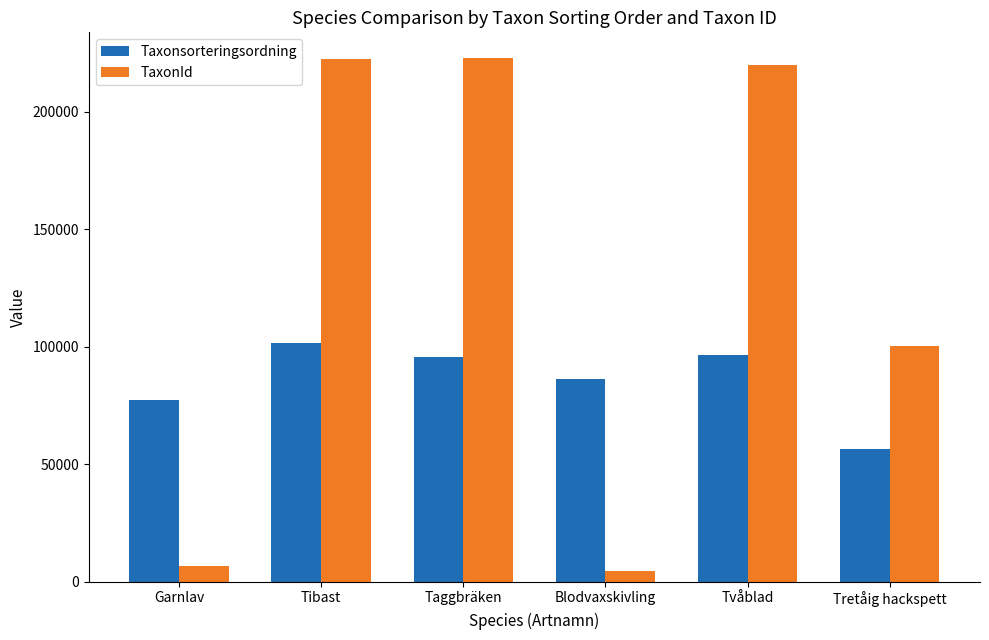

Which series has the largest range (max minus min)?

TaxonId